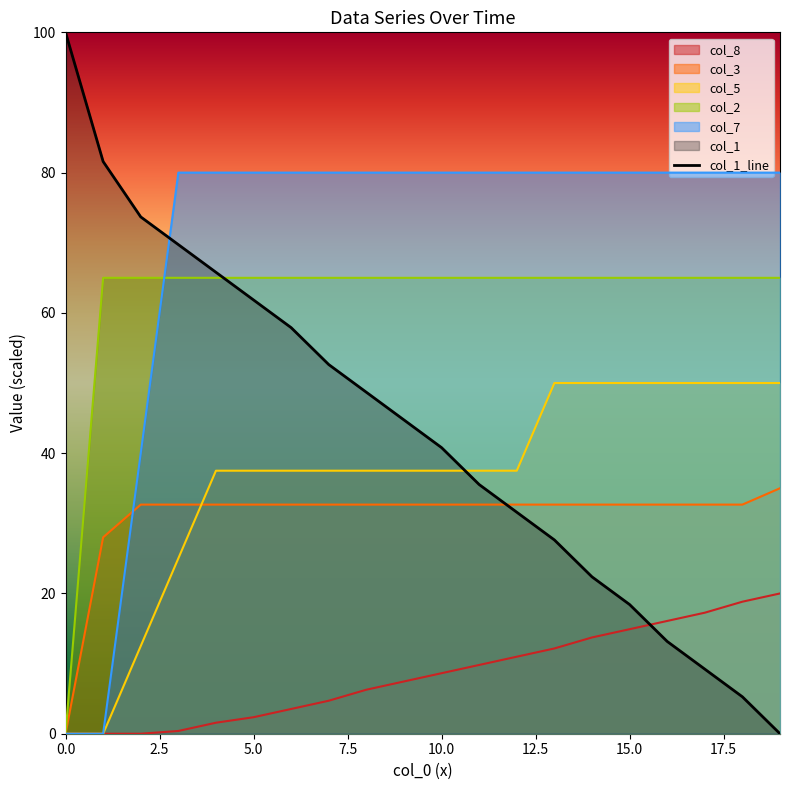

What is the label of the 19th point from the left?

18